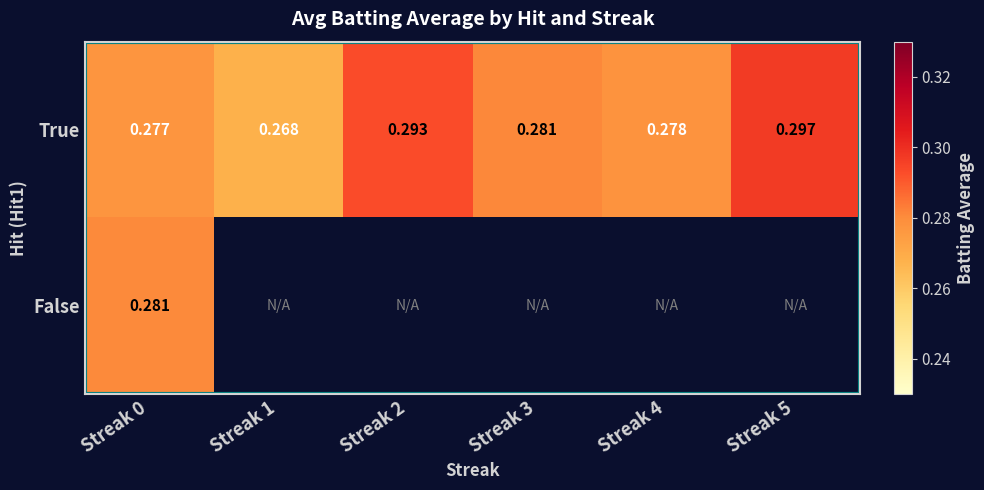

Where is True nearest to the value 0?

Streak 1